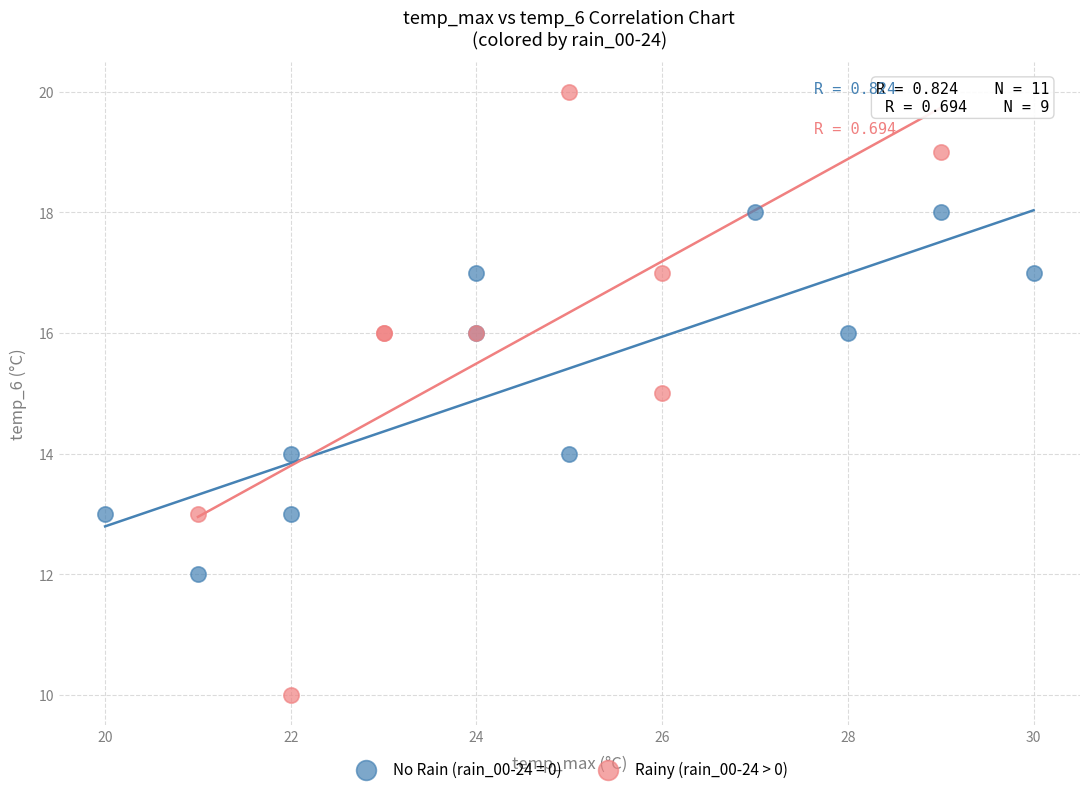

Which series reaches the minimum Y coordinate?

Rainy (rain_00-24 > 0)